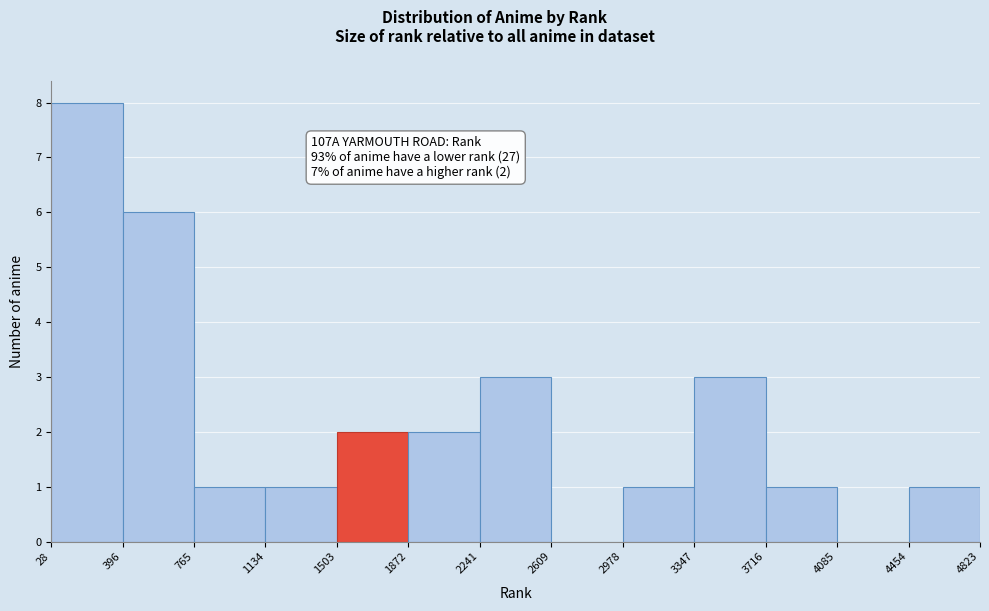

Which range on the x-axis has the tallest bar?

28 to 396